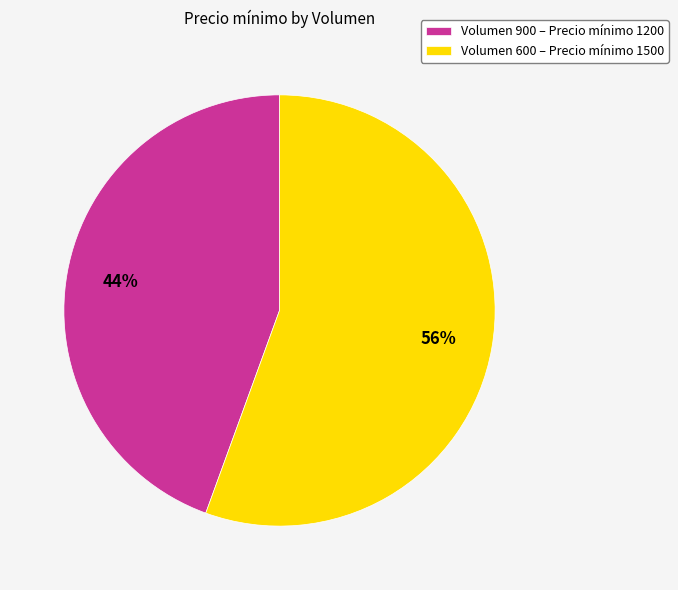

How many segments does this pie chart have?

2